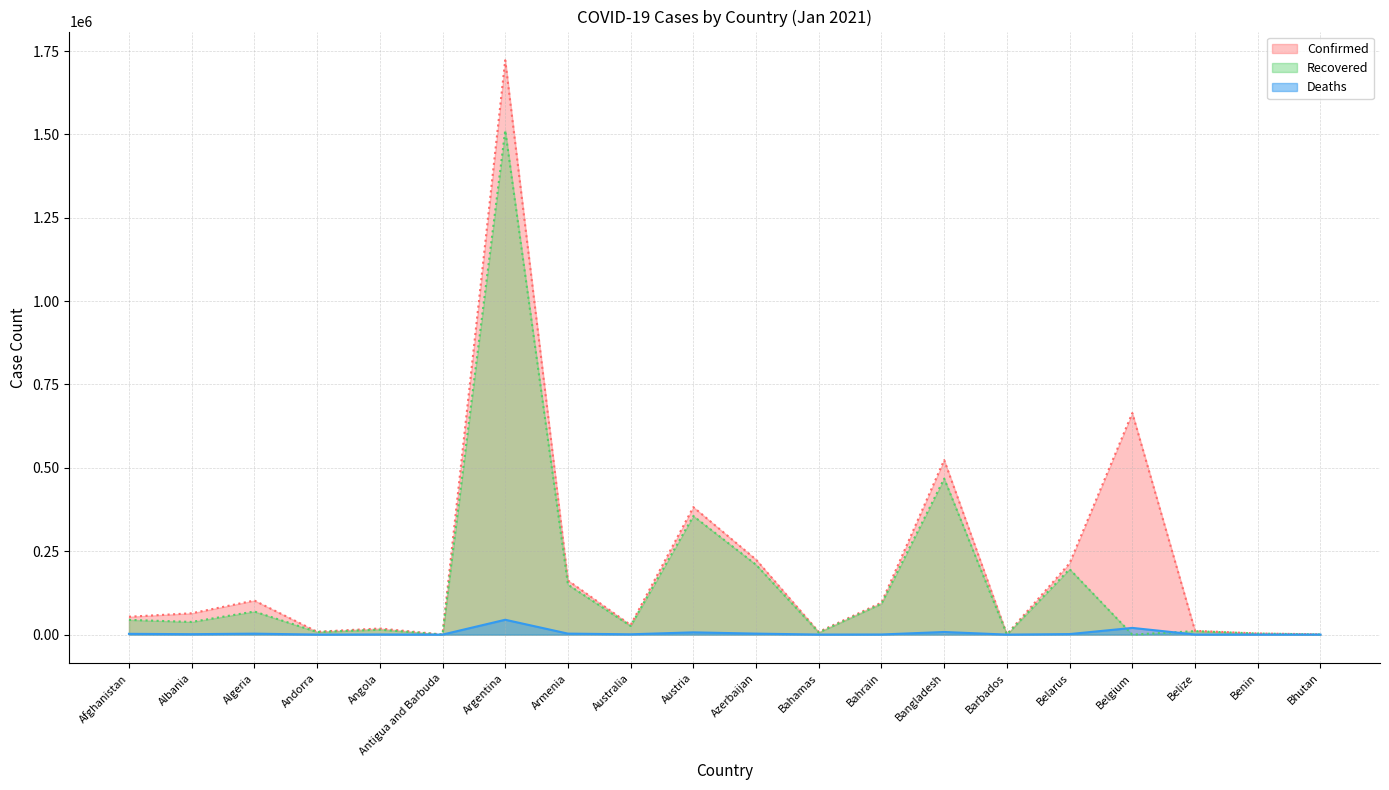

What is the sum of all Recovered values?

3204000